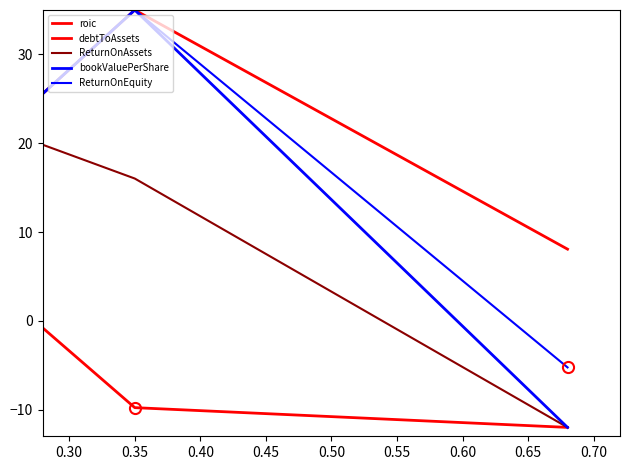

How many values in the bookValuePerShare series exceed -11?

1